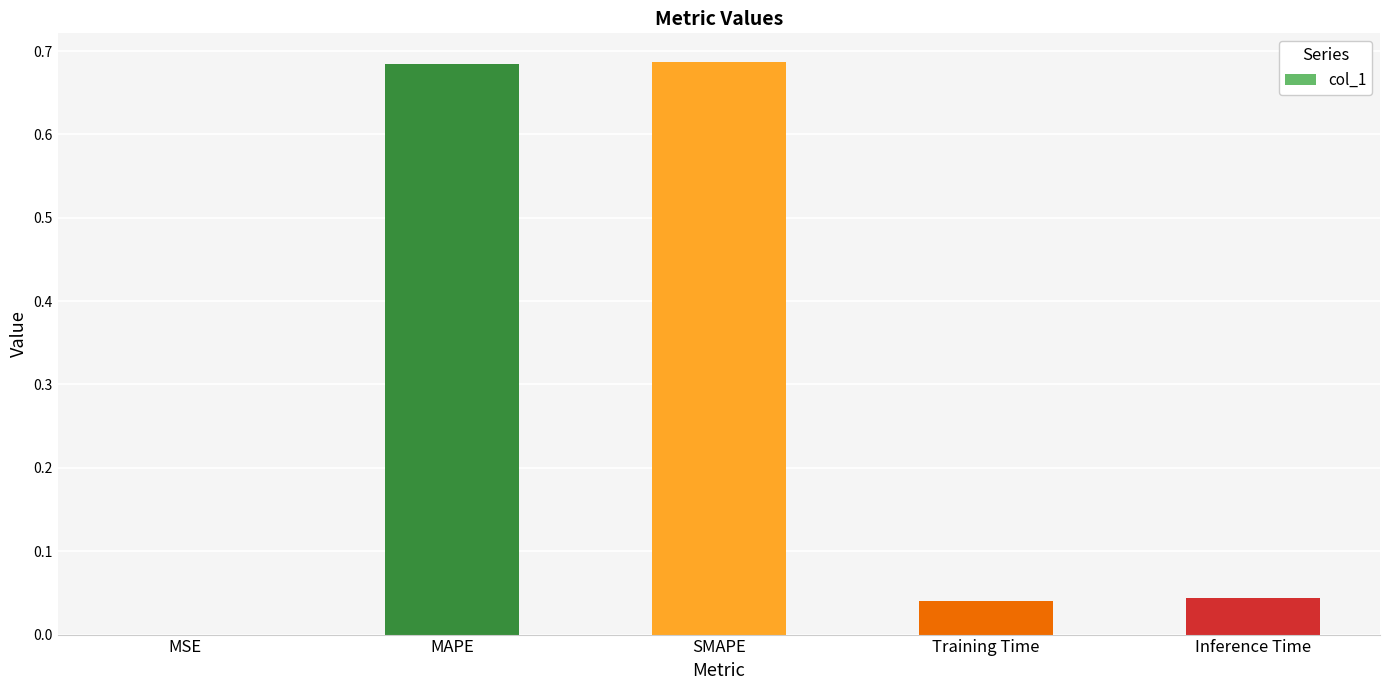

What is the change in value from MAPE to Inference Time?

-0.6